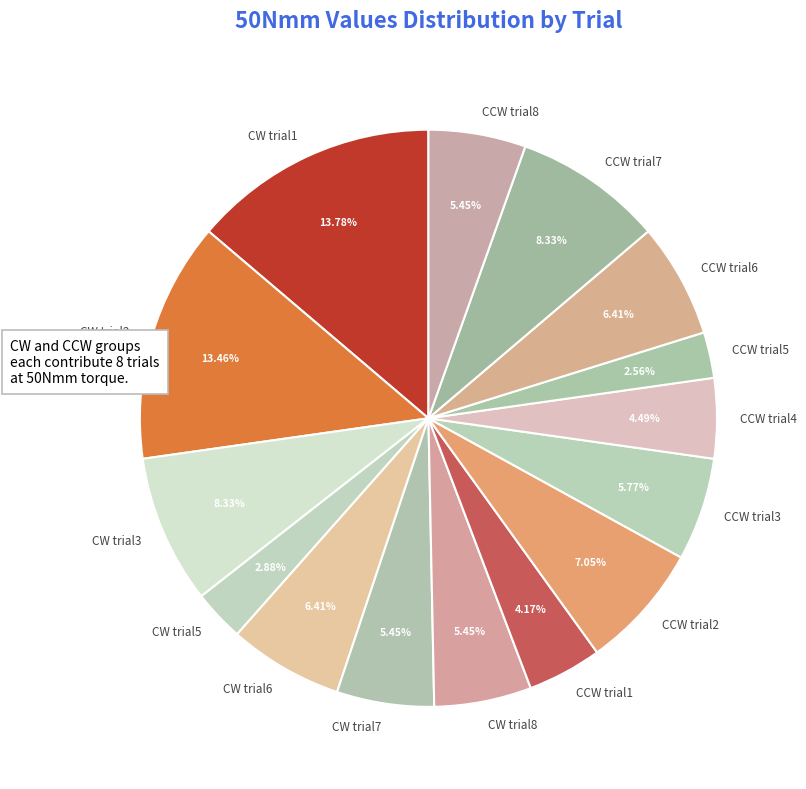

Count the number of slices in the pie.

15